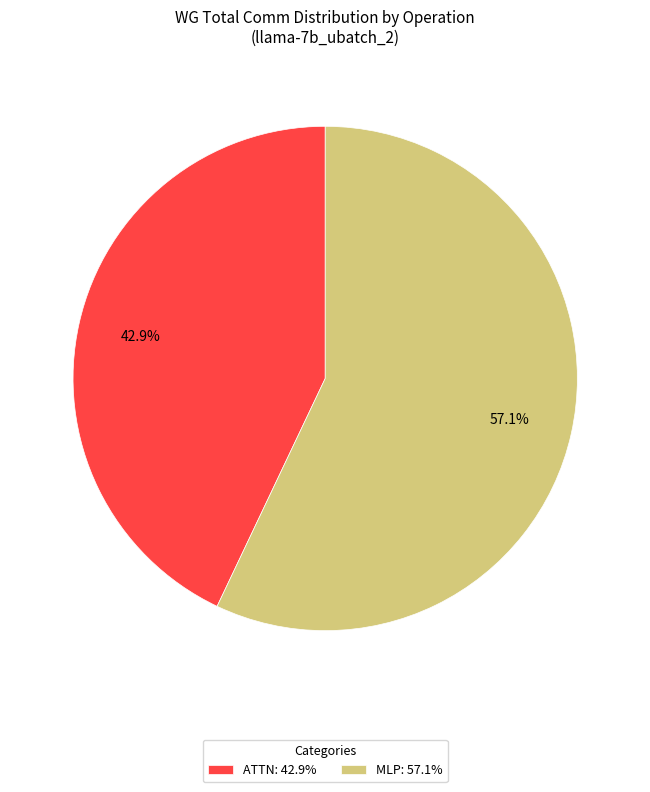

Which category has the biggest portion of the pie?

MLP: 57.1%